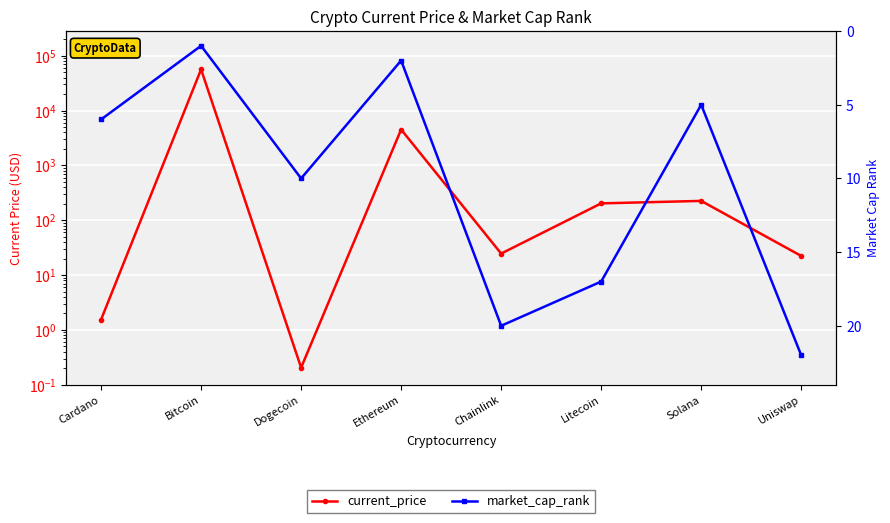

How many data points in current_price are less than 203?

4